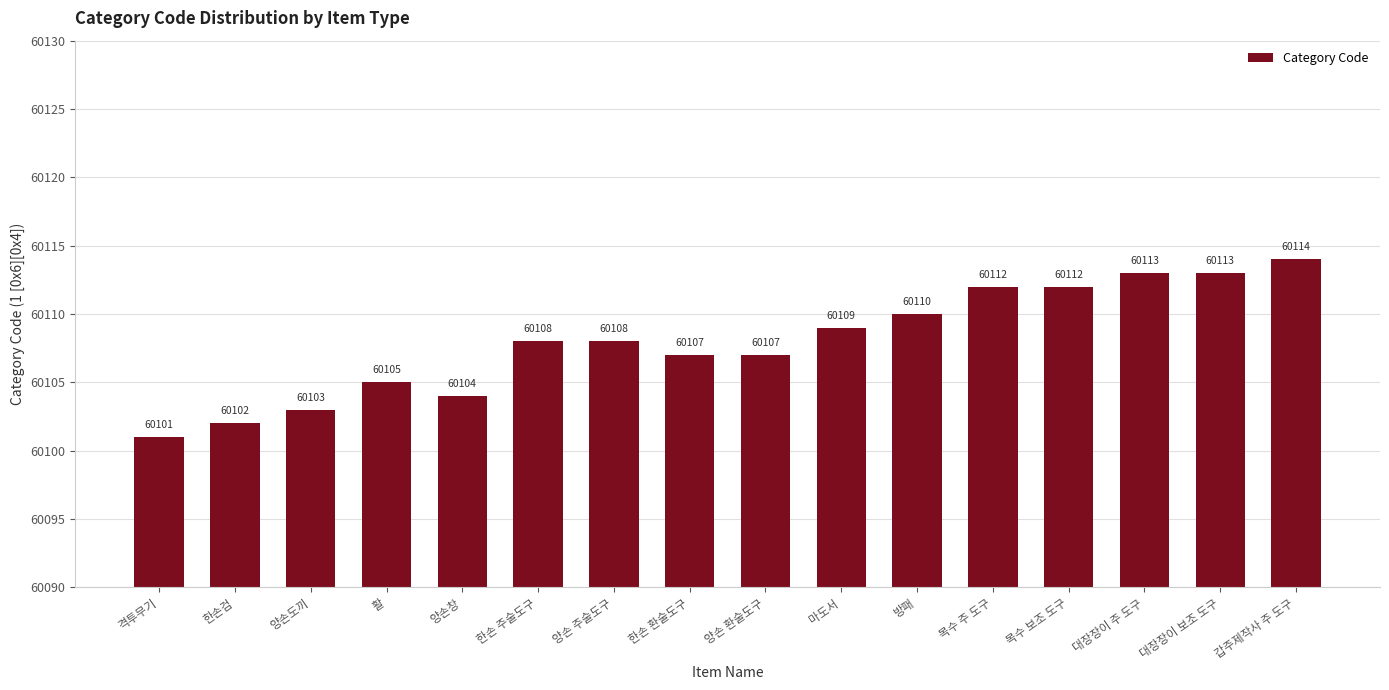

How many data points are less than 60108?

7